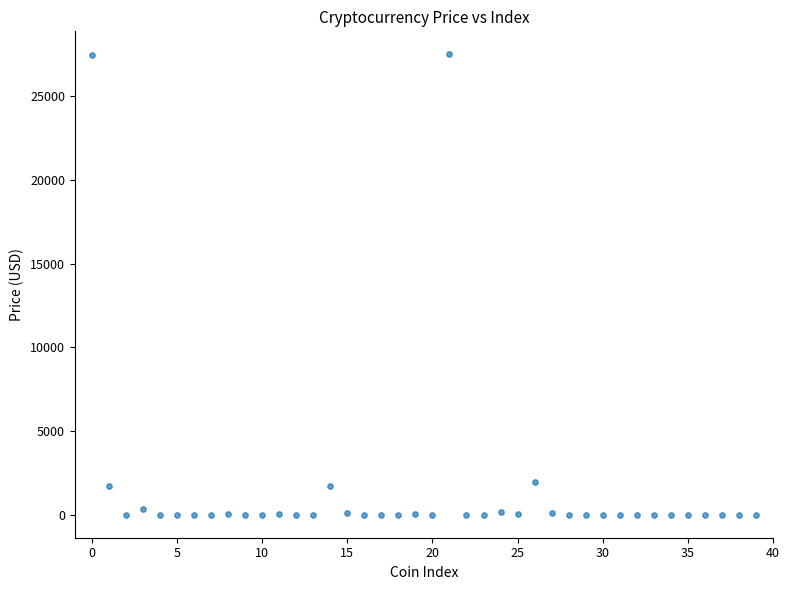

What is the range of Y values (max minus min)?

27507.3